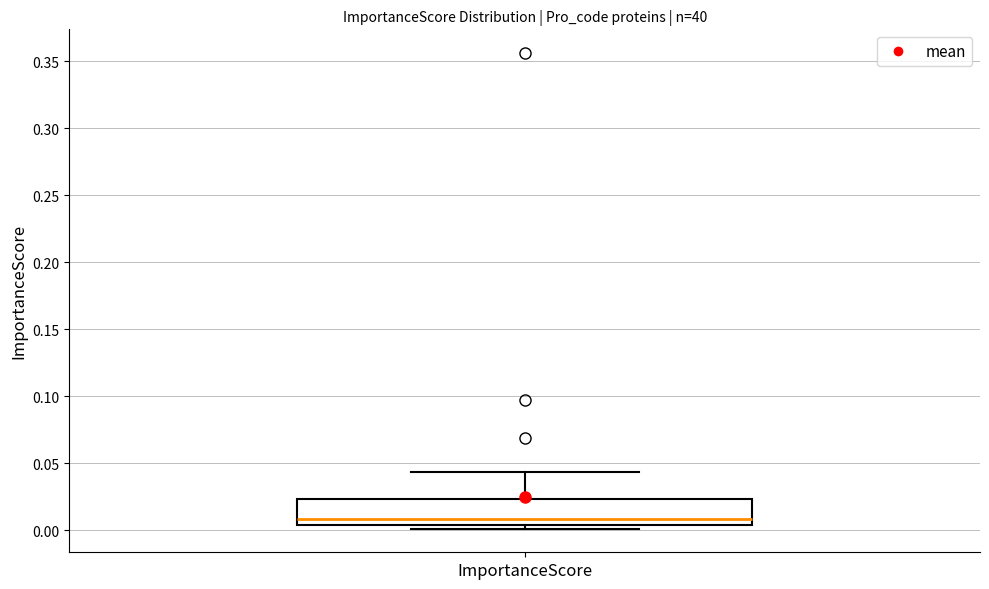

Where does the upper whisker of the box for ImportanceScore end on the y-axis? The values are not printed on the chart, so give them approximately, as read against the axis.

0.045